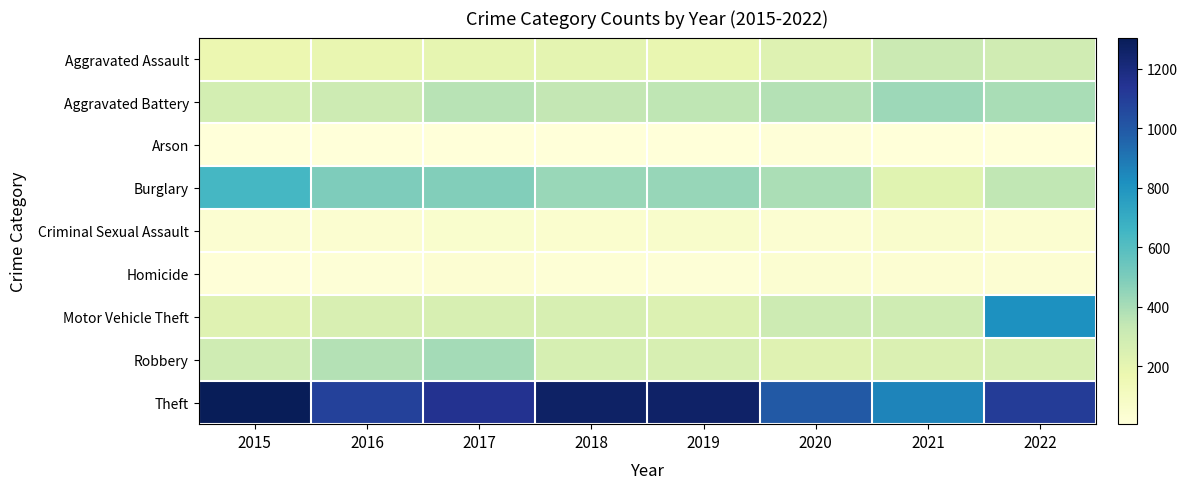

Which series has the largest total across all categories?

Theft